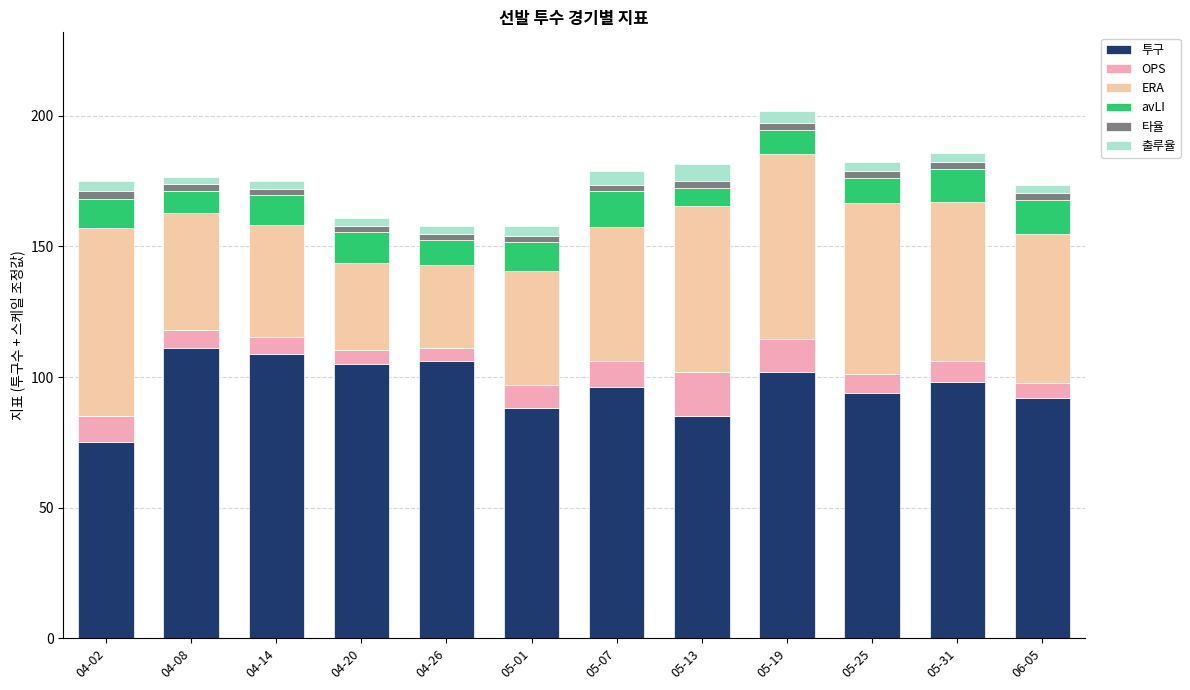

What are all the series names shown in the legend?

투구, OPS, ERA, avLI, 타율, 출루율